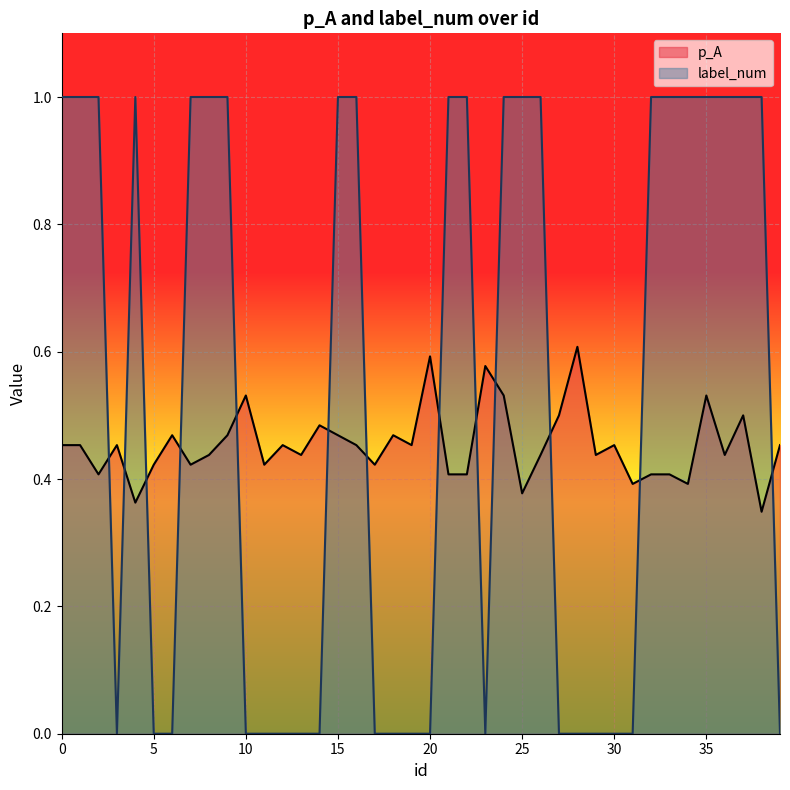

Is it true that label_num equals 0.4 at 32?

False